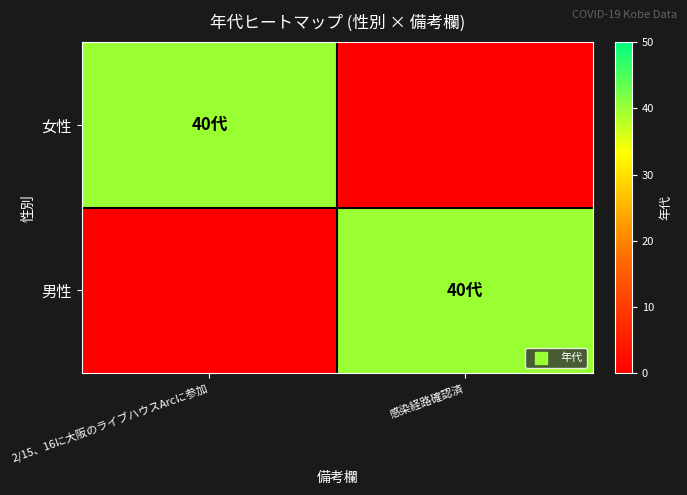

Between 感染経路確認済 and 2/15、16に大阪のライブハウスArcに参加, which is larger?

2/15、16に大阪のライブハウスArcに参加